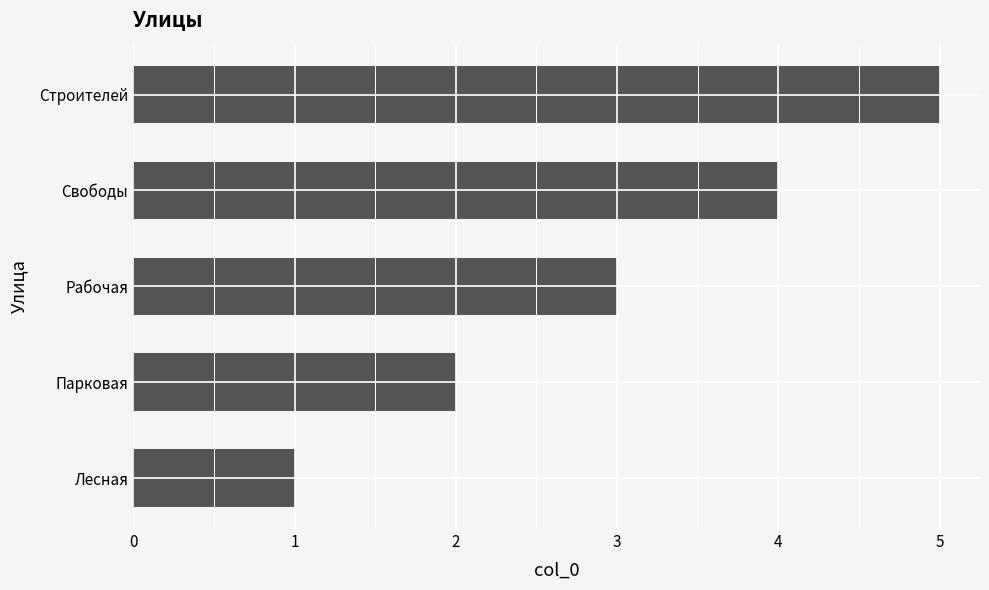

Is it true that the value at Парковая is 1?

False